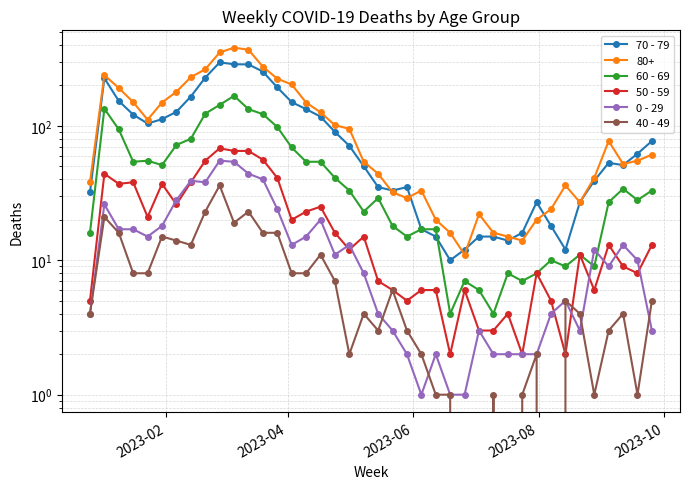

True or false: 0 - 29 has more than 1 points higher than both neighbors.

True